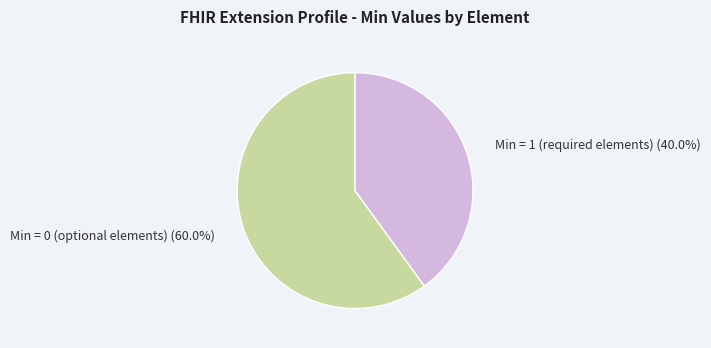

Is there any slice that represents more than half of the pie?

Yes